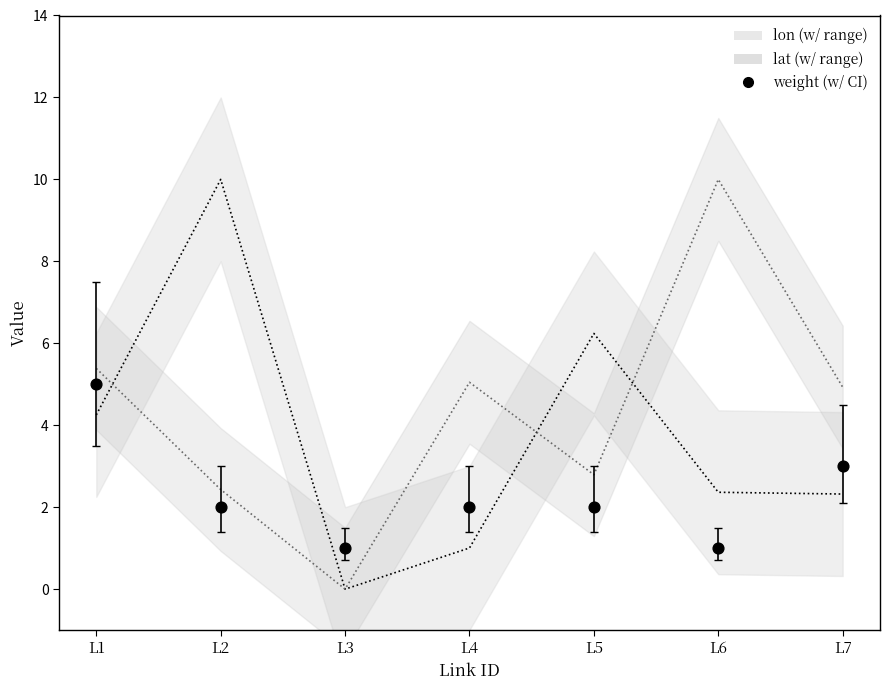

What is the range of Y values (max minus min)?

4